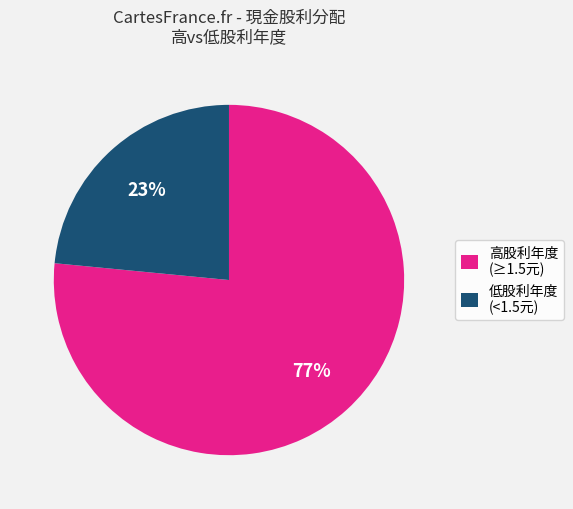

Is there any slice that represents more than half of the pie?

Yes